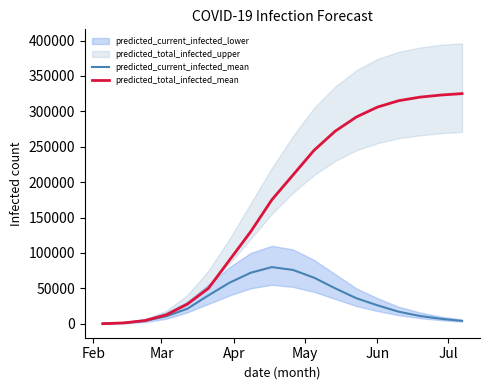

What is the greatest value displayed?

325000